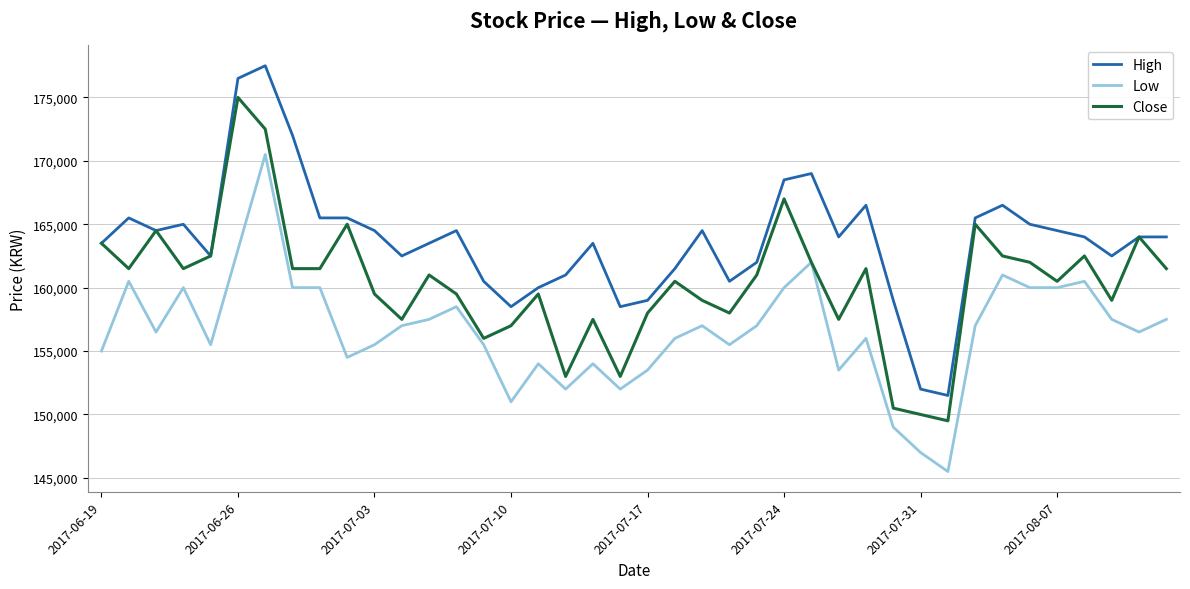

Reading right to left, transcribe all the data shown in this chart.

High: 164000	164000	162500	164000	164500	165000	166500	165500	151500	152000	159000	166500	164000	169000	168500	162000	160500	164500	161500	159000	158500	163500	161000	160000	158500	160500	164500	163500	162500	164500	165500	165500	172000	177500	176500	162500	165000	164500	165500	163500
Low: 157500	156500	157500	160500	160000	160000	161000	157000	145500	147000	149000	156000	153500	162000	160000	157000	155500	157000	156000	153500	152000	154000	152000	154000	151000	155500	158500	157500	157000	155500	154500	160000	160000	170500	163000	155500	160000	156500	160500	155000
Close: 161500	164000	159000	162500	160500	162000	162500	165000	149500	150000	150500	161500	157500	162000	167000	161000	158000	159000	160500	158000	153000	157500	153000	159500	157000	156000	159500	161000	157500	159500	165000	161500	161500	172500	175000	162500	161500	164500	161500	163500